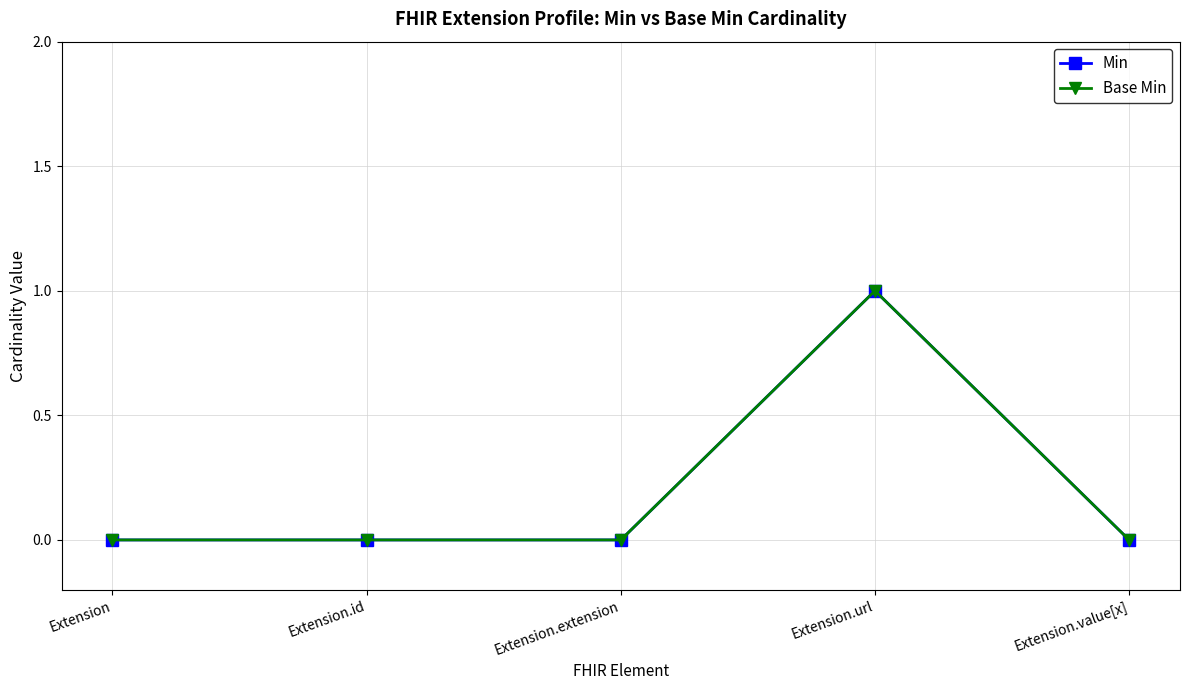

Which category has the highest value in the Min series?

Extension.url